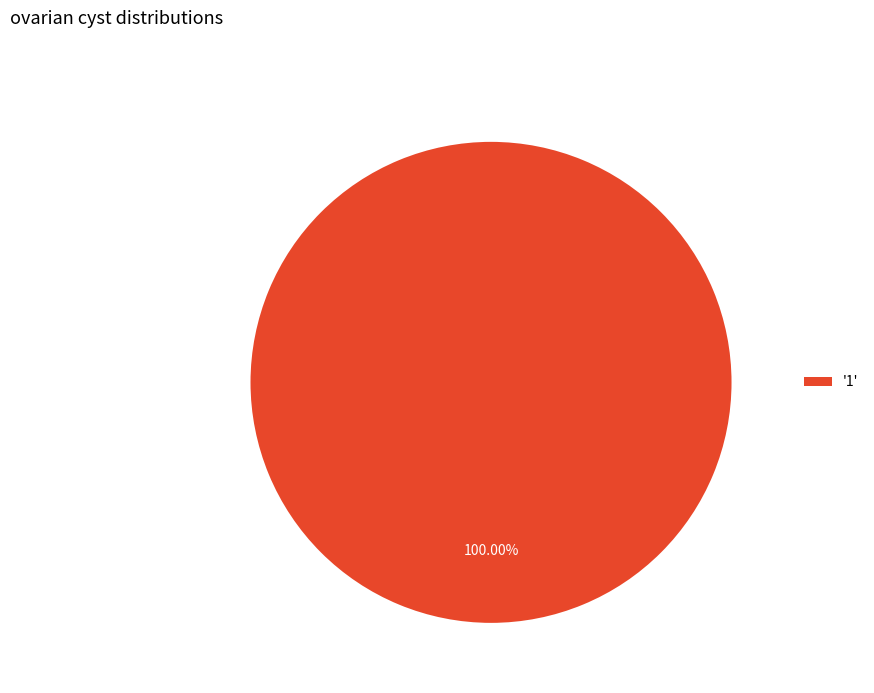

Rank the categories by value from lowest to highest.

'1'